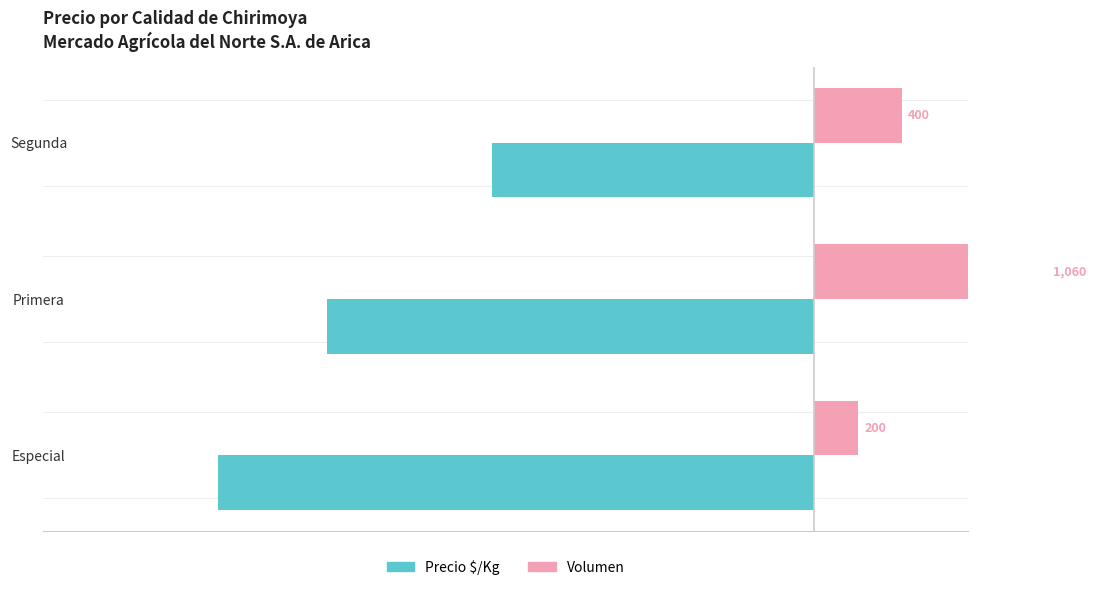

How many values in the Precio $/Kg series exceed -2213?

1